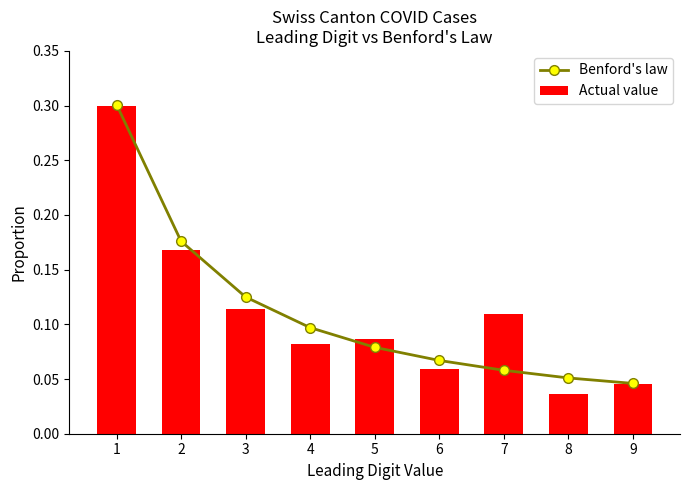

Between 2 and 5, which series saw the biggest shift?

Benford's law